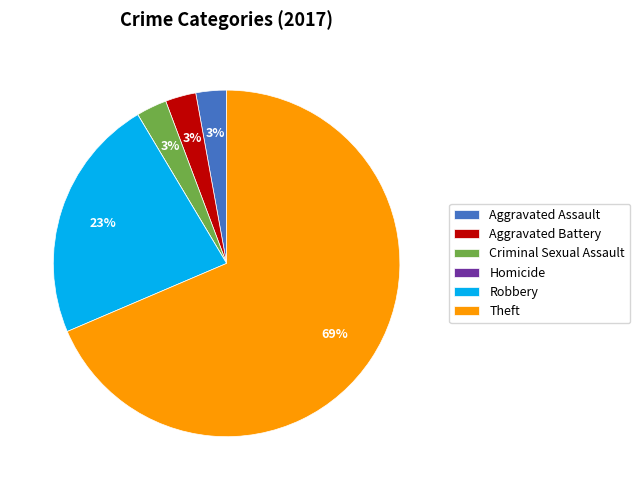

What is the majority slice?

Theft